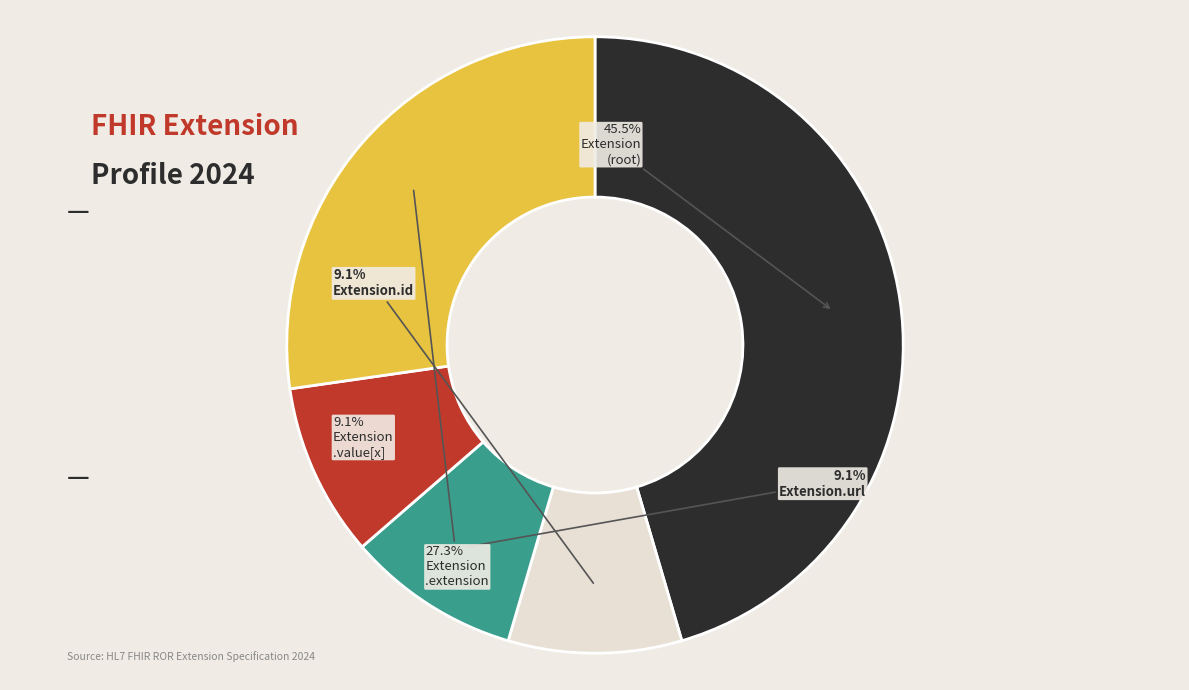

To the nearest percent, what is the difference between the largest and smallest slice percentages?

36%